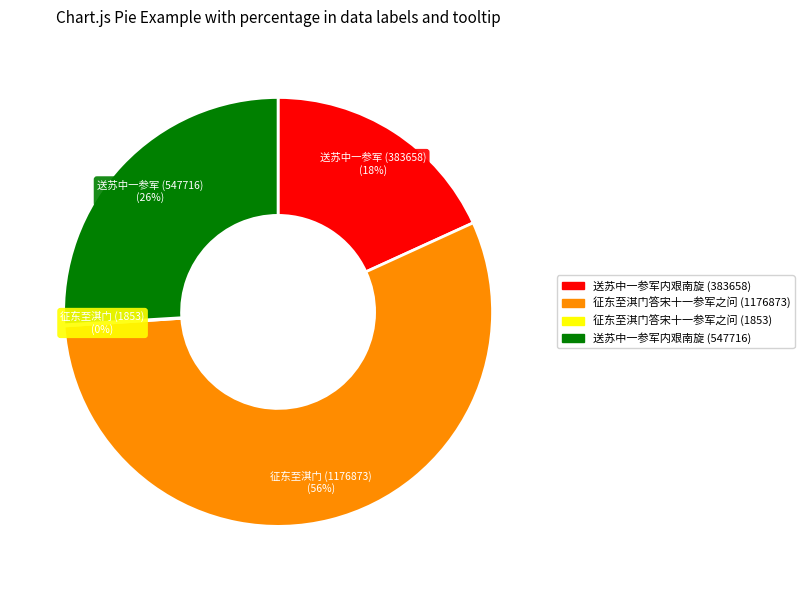

Is it true that 送苏中一参军内艰南旋 (383658) is 18% of the pie?

True